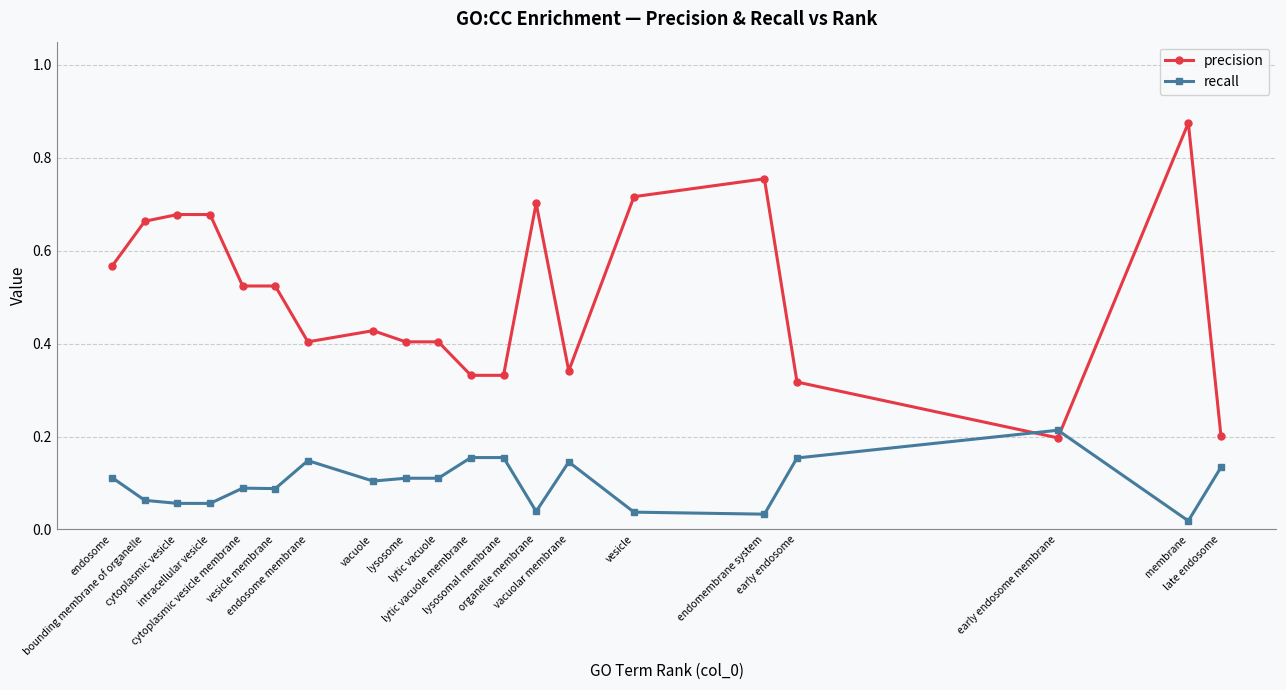

At which label is recall closest to 0?

membrane